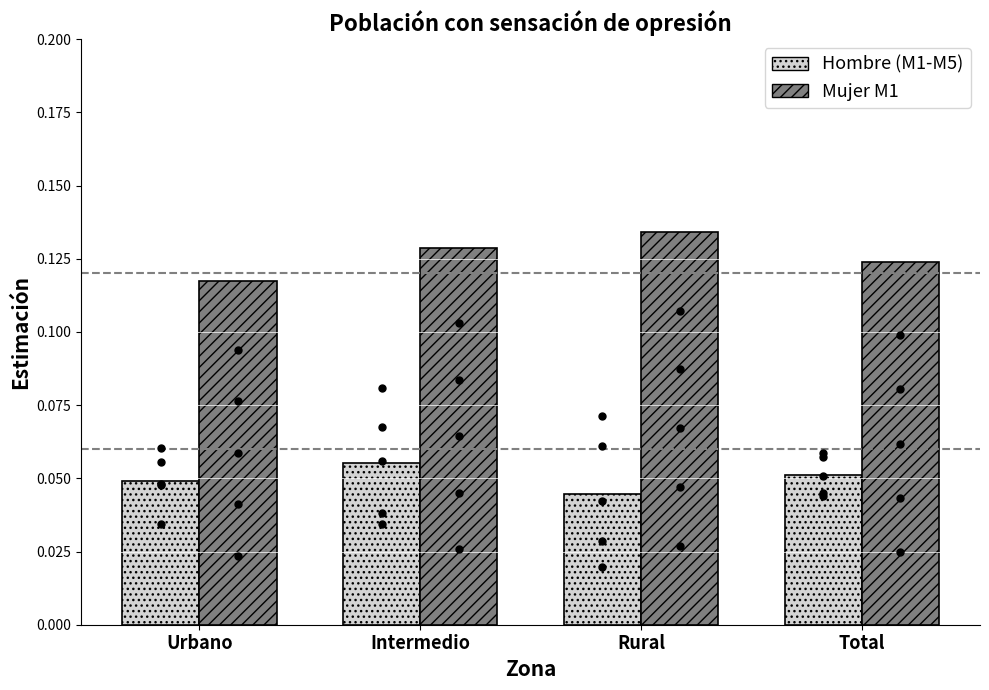

At how many categories does at least one series exceed 0?

4